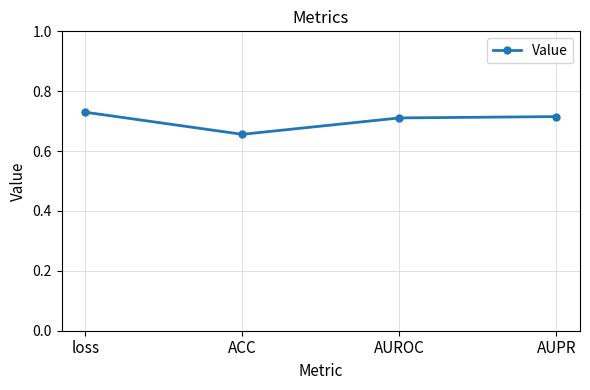

How many lines are shown in the chart?

1